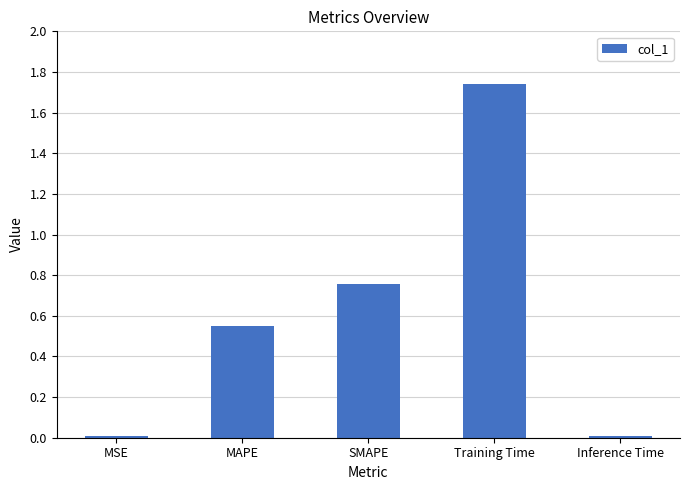

The chart shows a value of 0.0 at Inference Time. True or false?

True